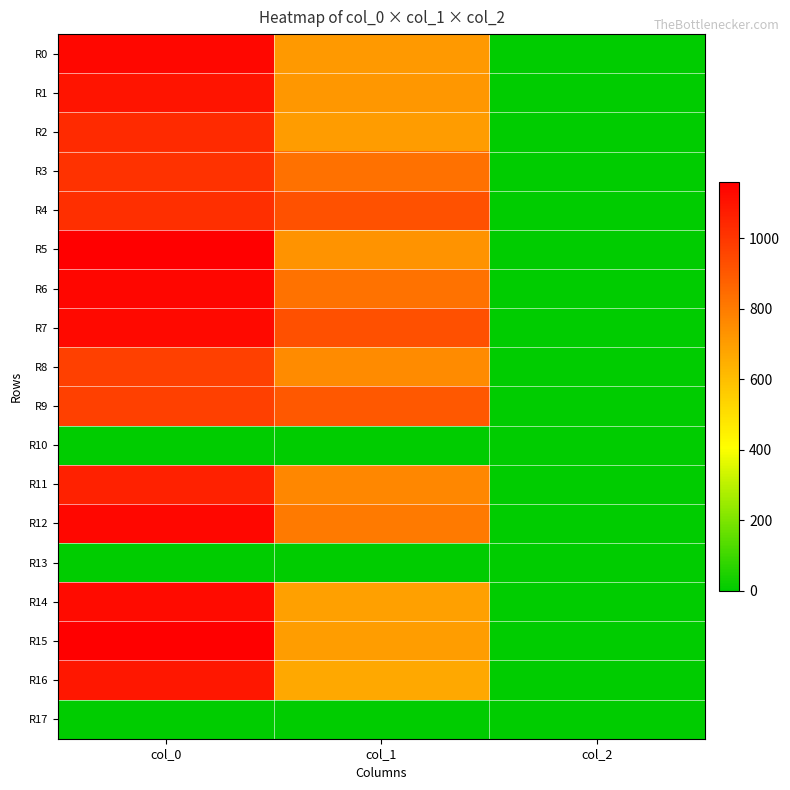

What is the difference between the highest and lowest values at col_2?

2.0